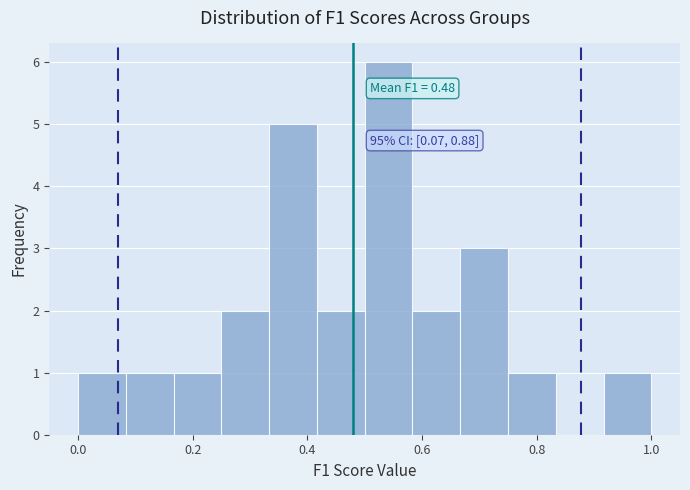

Which range on the x-axis has the tallest bar?

0.50 to 0.58